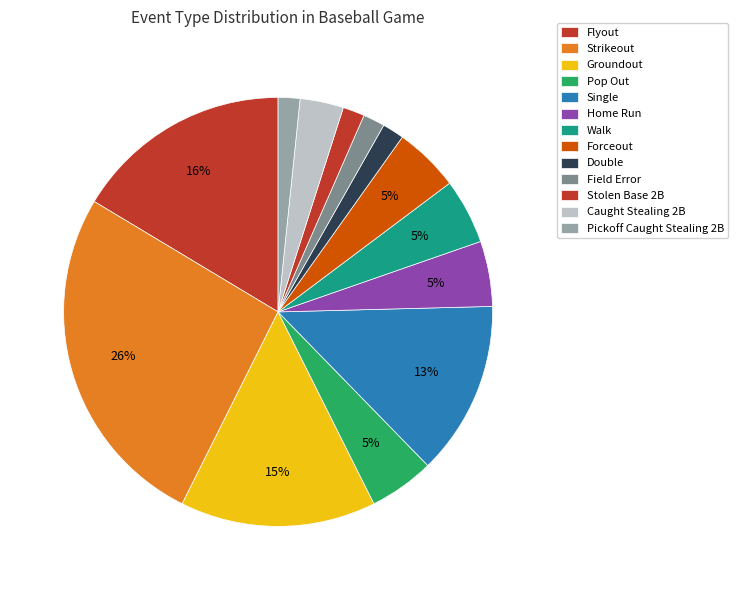

Which slice is the largest?

Strikeout